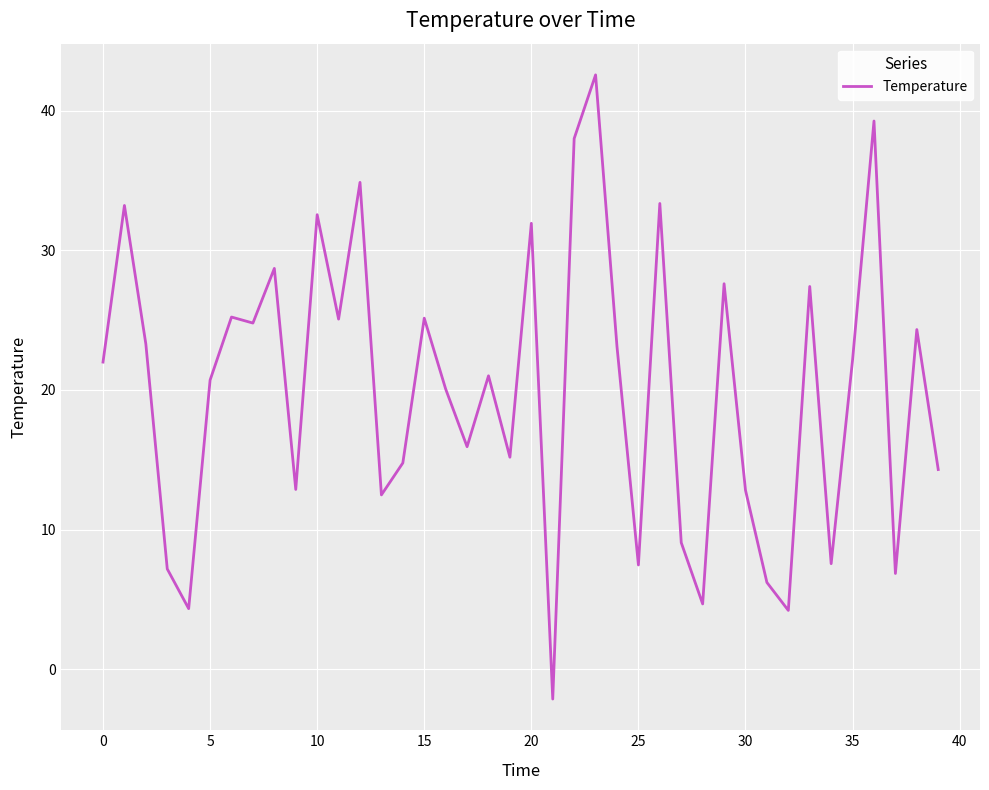

How many lines are shown in the chart?

1